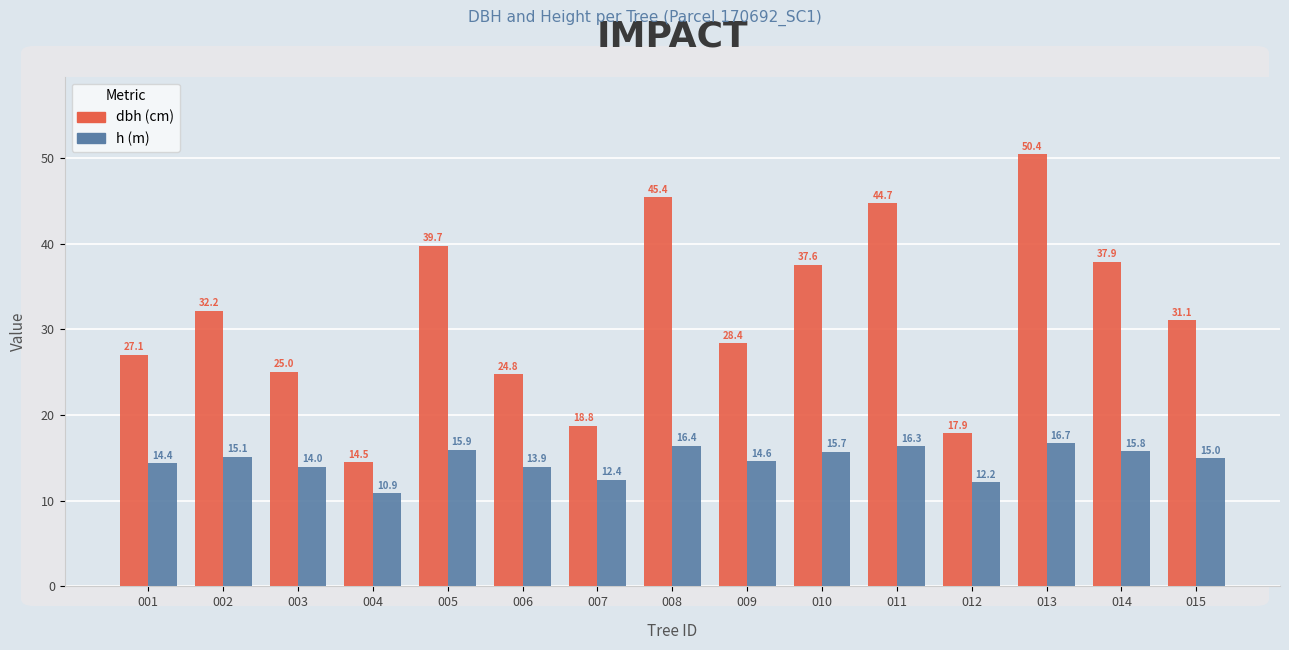

What is the spread (max minus min) of values at 005?

23.8